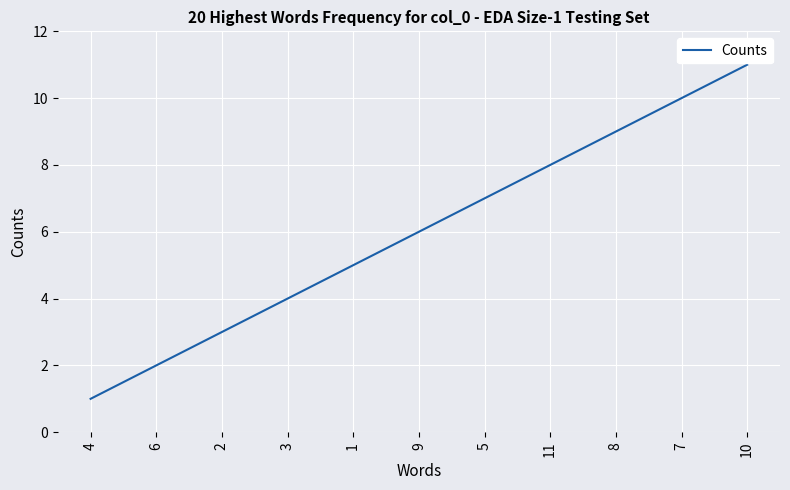

Count the number of categories in the chart.

11